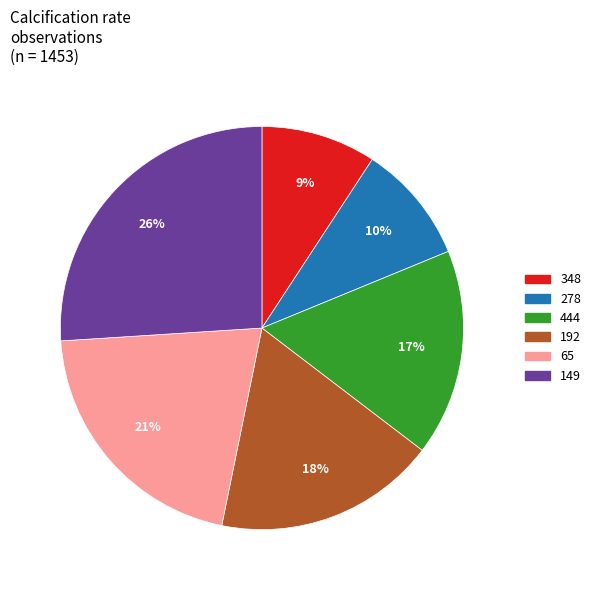

Count the number of slices in the pie.

6